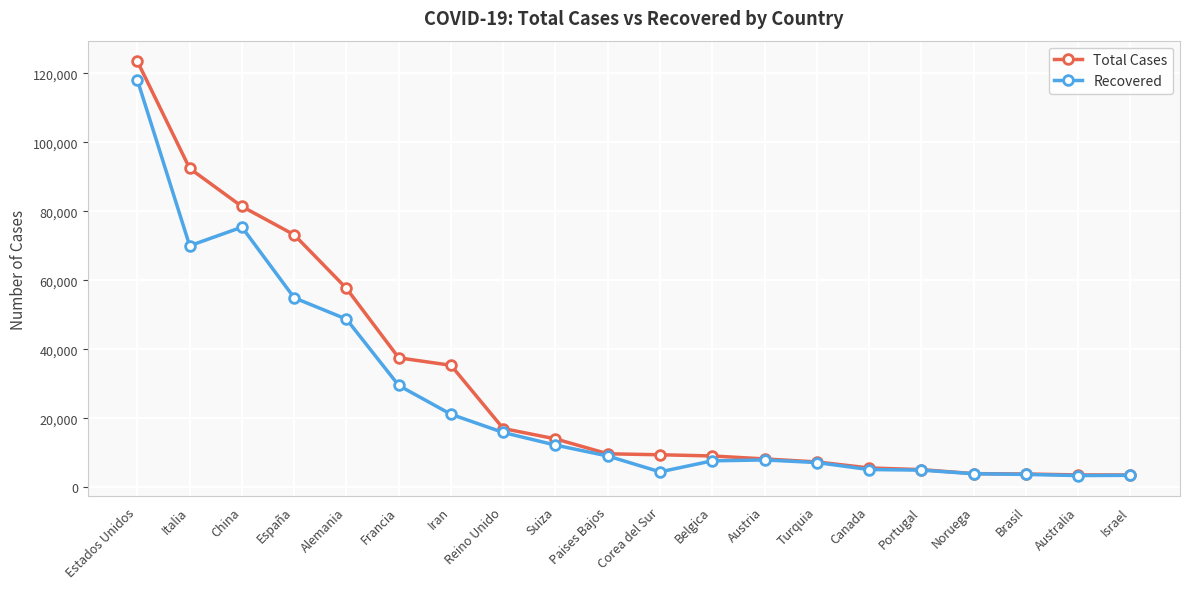

At which label does Total Cases first exceed 9762?

Estados Unidos